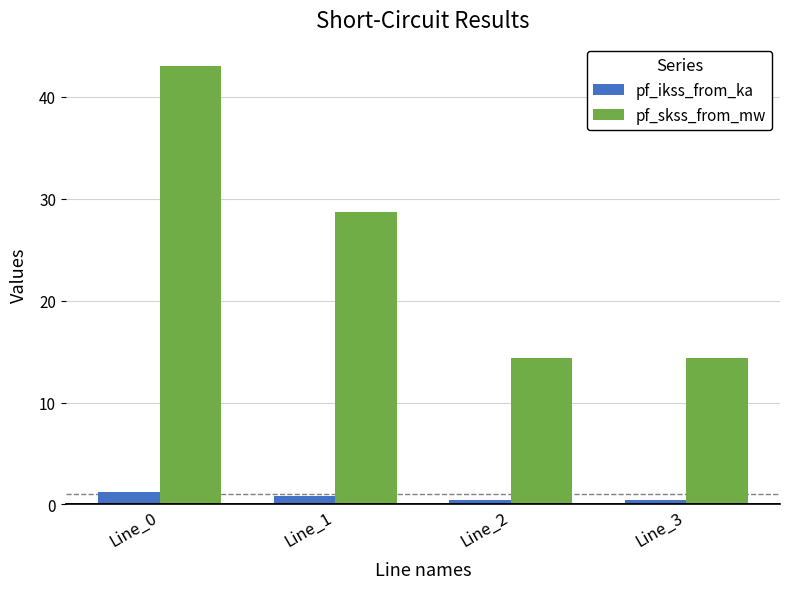

What is the difference between the maximum and minimum values in the pf_ikss_from_ka series?

0.8